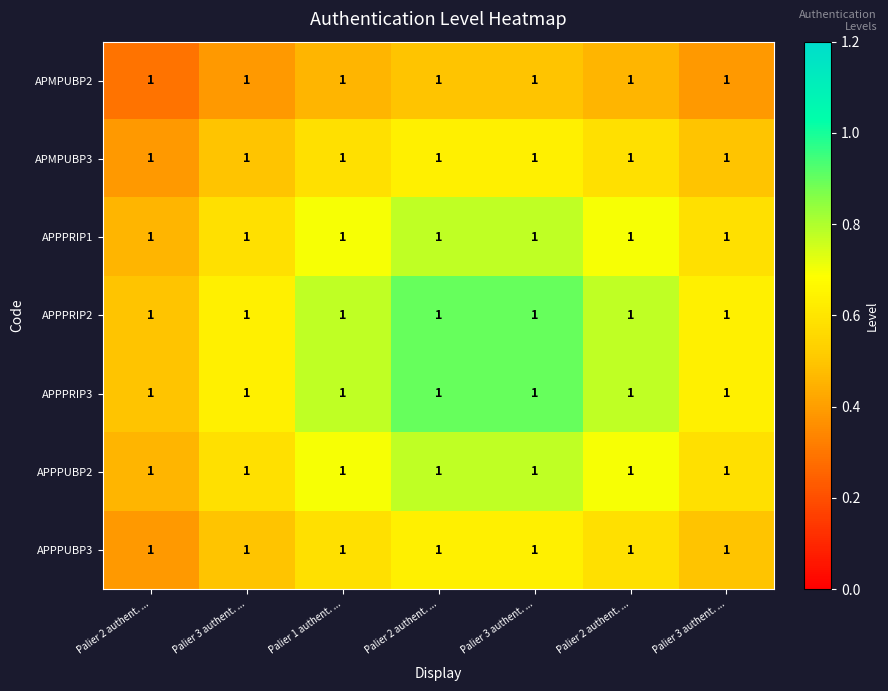

At Palier 3 authent. ..., list the series in order from smallest to largest.

APMPUBP2, APMPUBP3, APPPUBP3, APPPRIP1, APPPUBP2, APPPRIP2, APPPRIP3